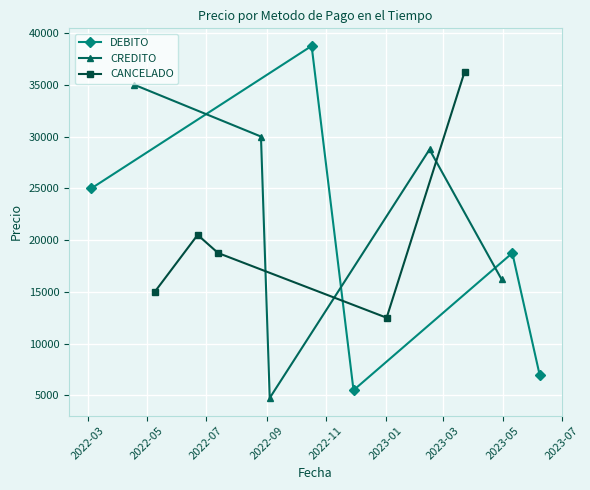

What is the highest value of the CREDITO series?

34999.0